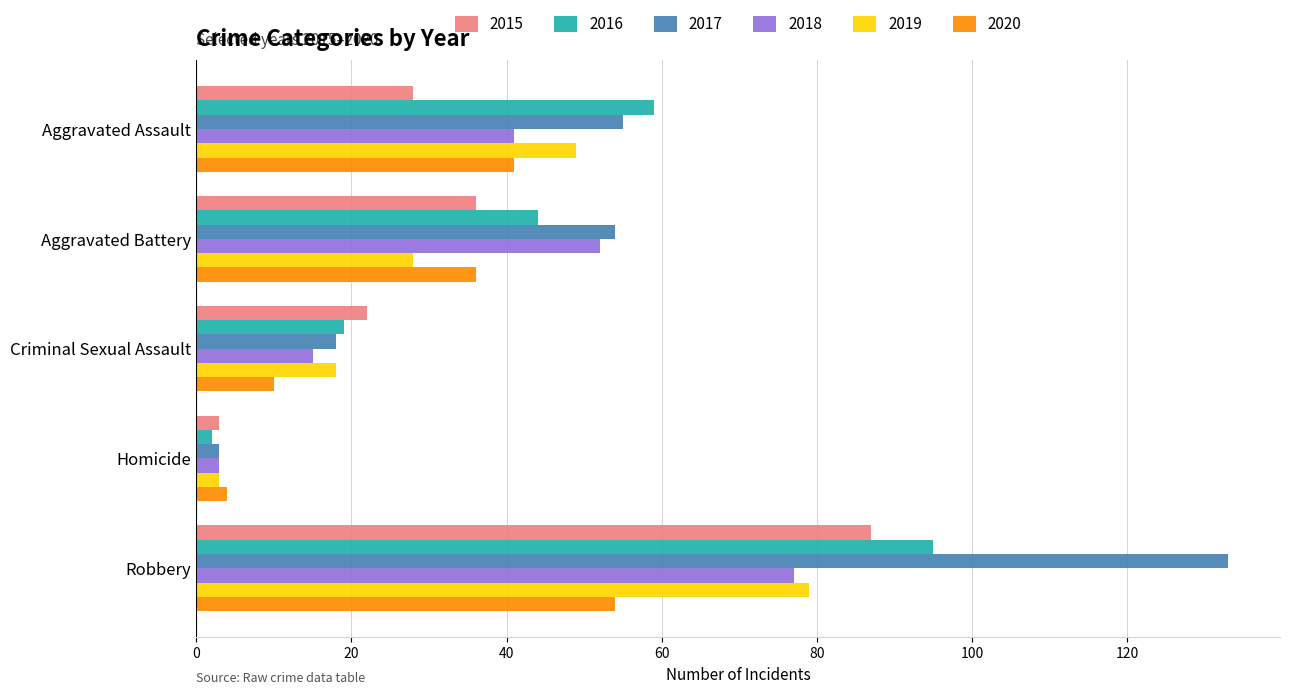

What is the difference between the 2015 values at Homicide and Aggravated Assault?

25